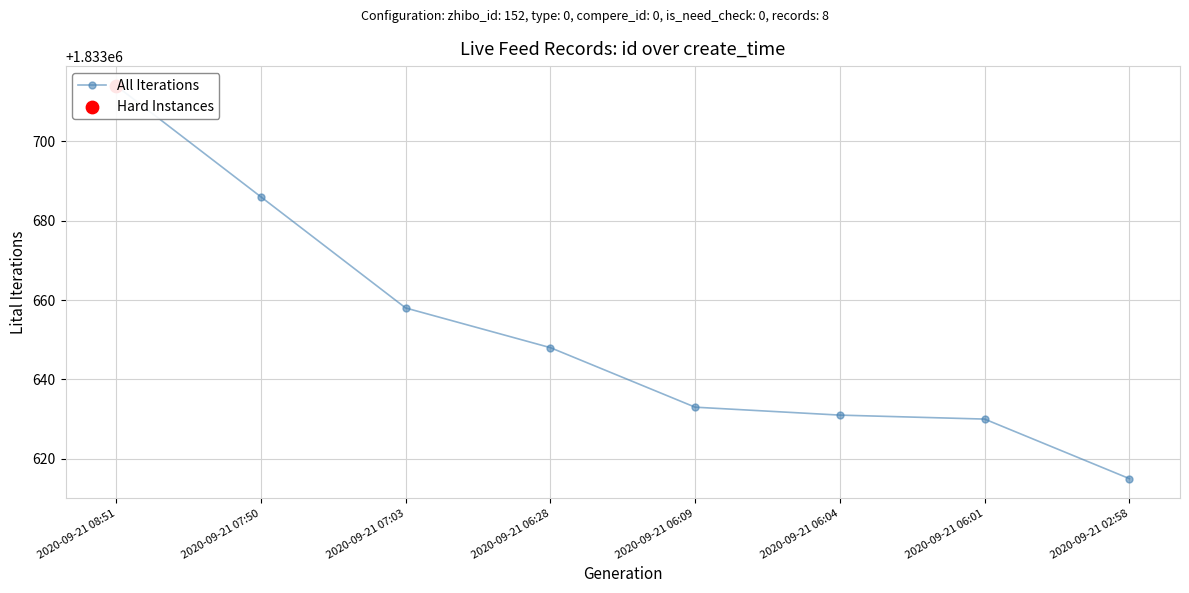

Which has a higher value, 2020-09-21 06:09 or 2020-09-21 06:04?

2020-09-21 06:09